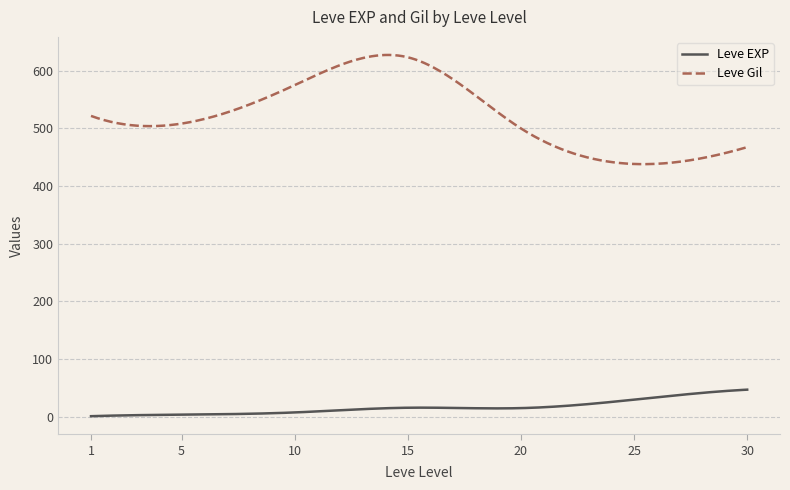

List the series in order of their overall mean, highest first.

Leve Gil, Leve EXP